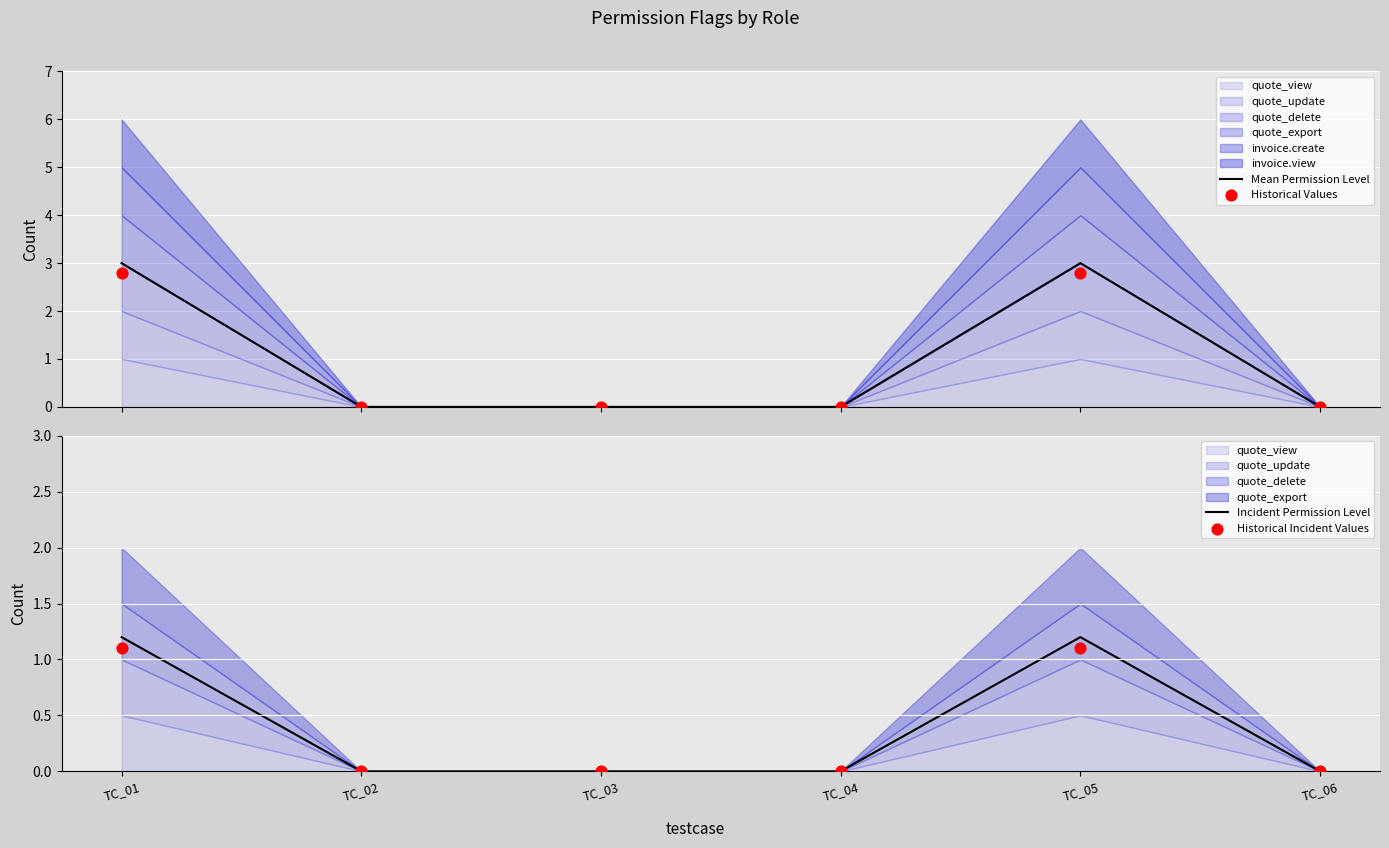

At which category is the sum across all series the highest?

TC_01